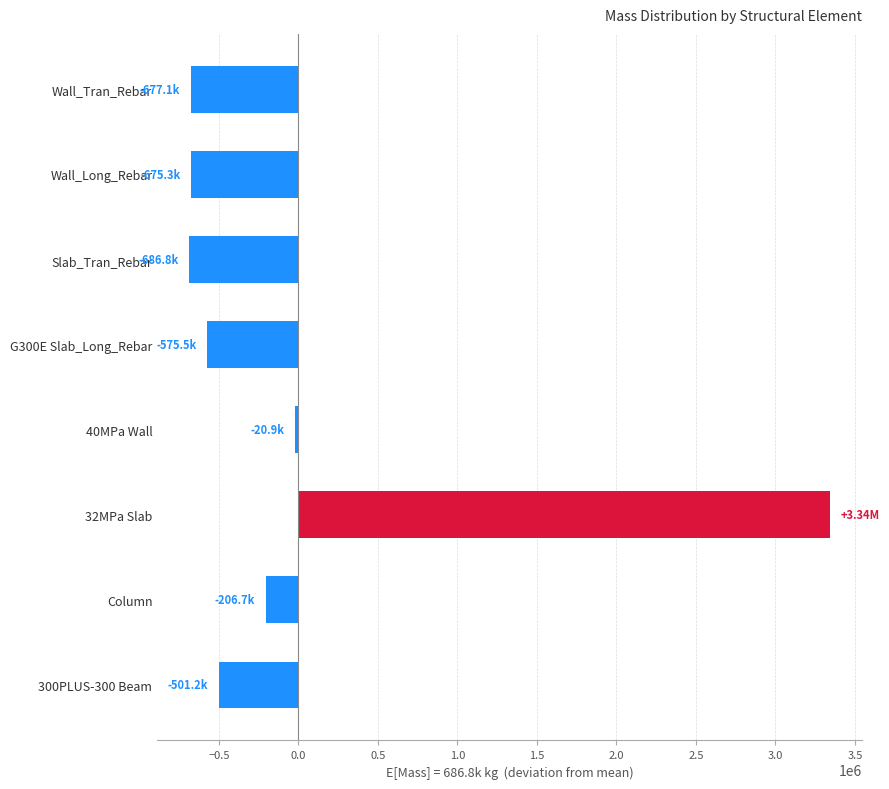

Does the chart contain any negative values?

Yes